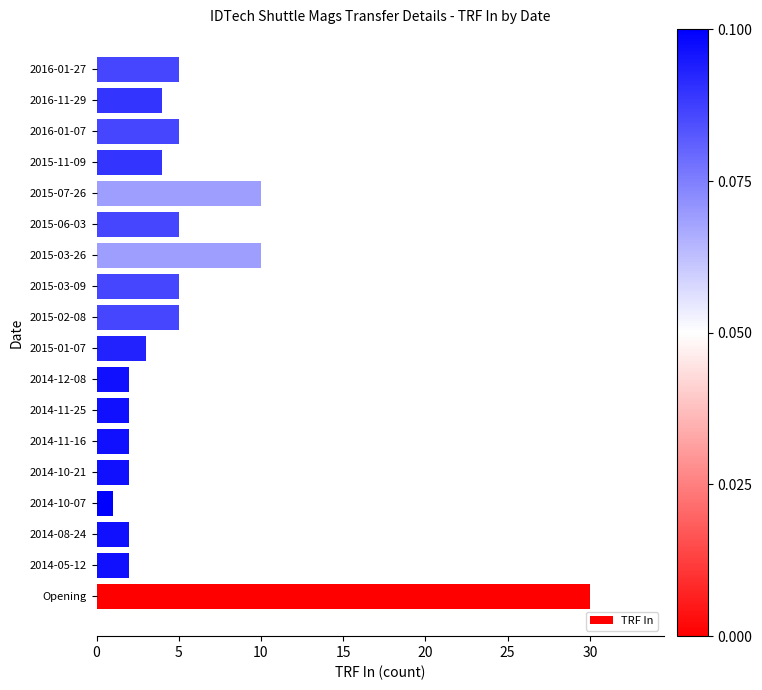

Does the chart contain any negative values?

No